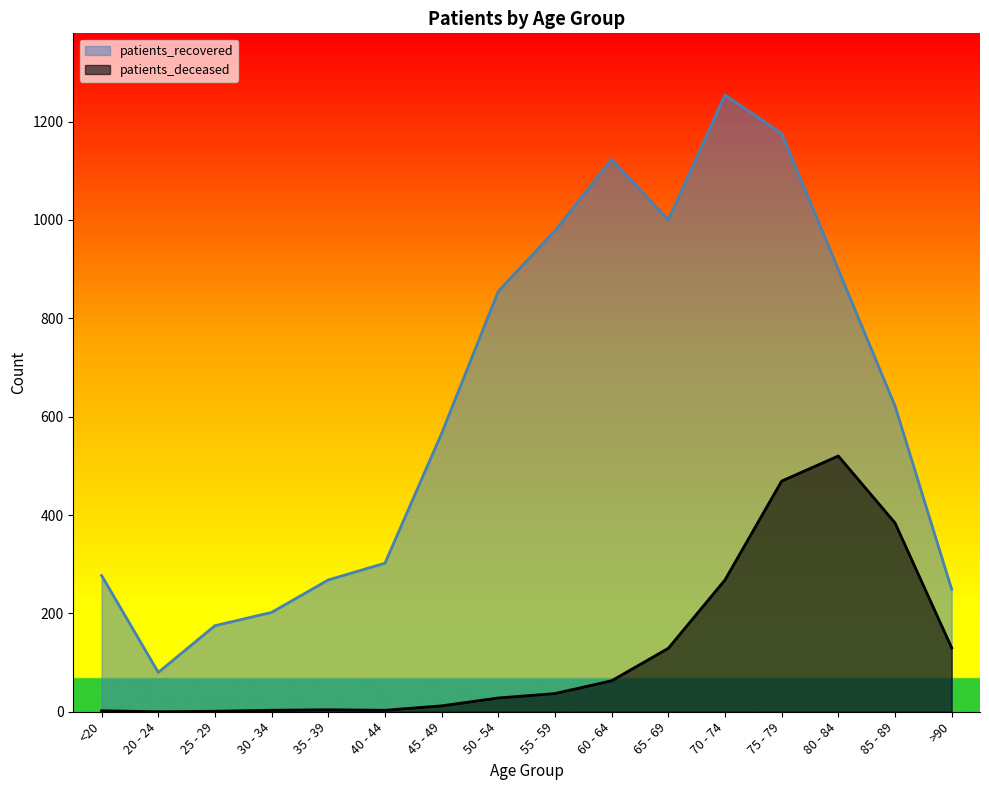

What is the difference between the second highest and second lowest values in the patients_recovered series?

1001